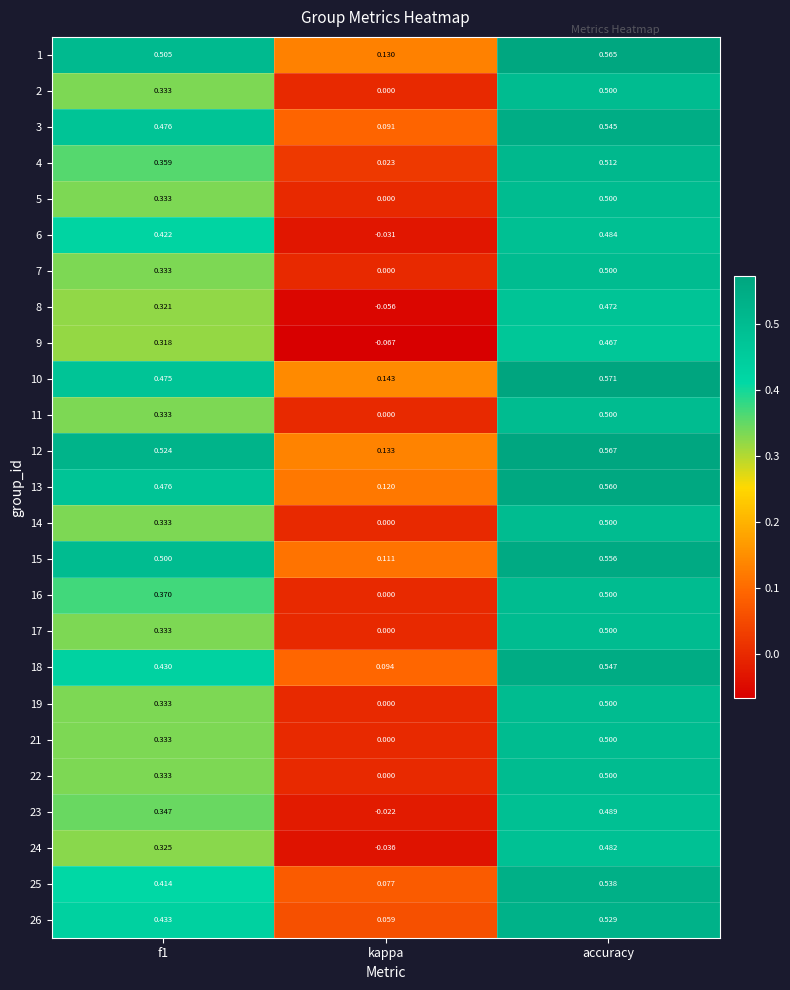

At which category is the sum across all series the highest?

accuracy